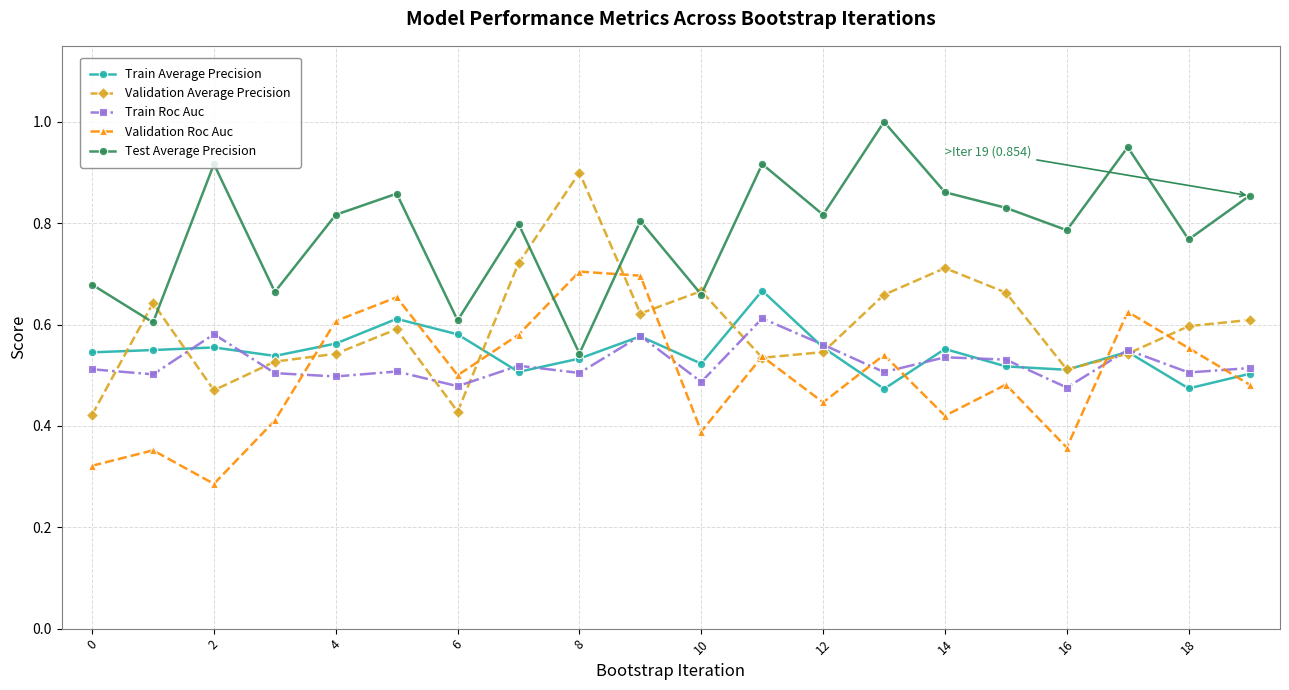

Which series has the largest total across all categories?

Test Average Precision